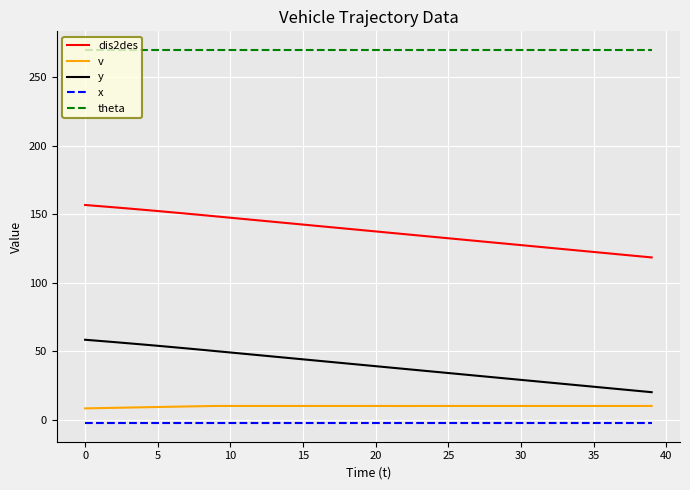

Which series has the widest spread of values?

dis2des